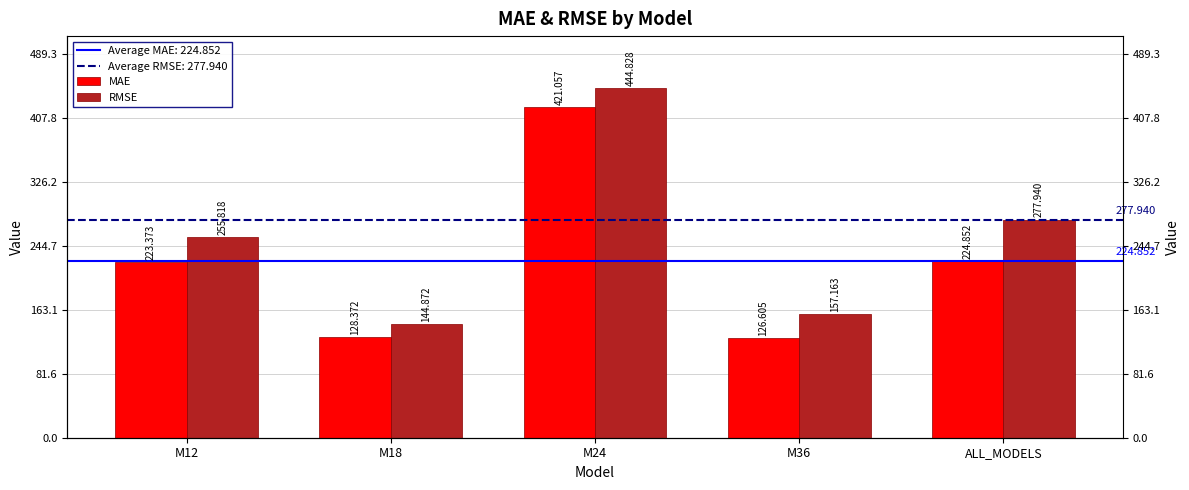

How many values in the MAE series exceed 223?

3